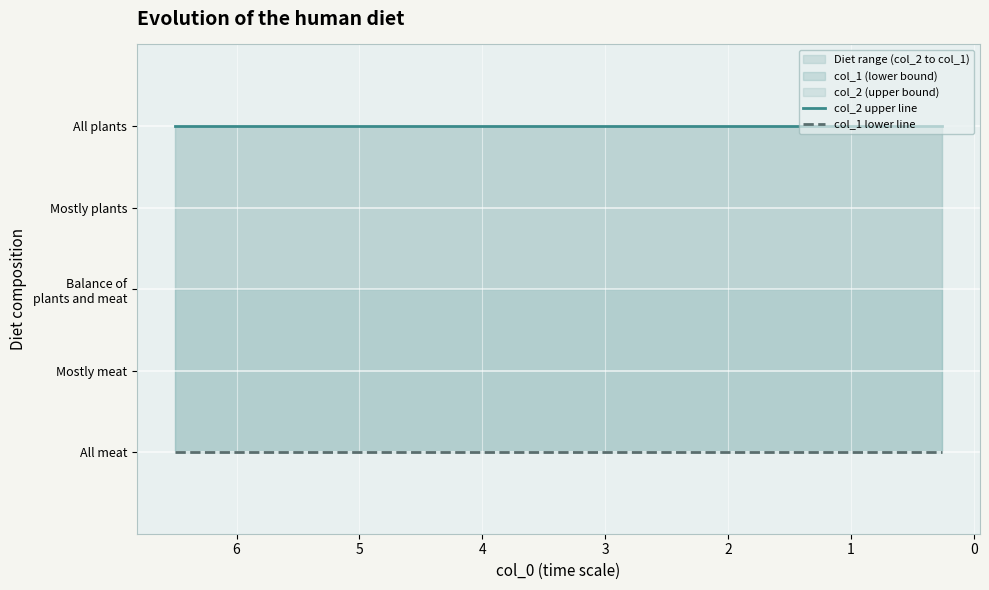

What is the value of the col_2 upper line point at the 3rd from the left?

1